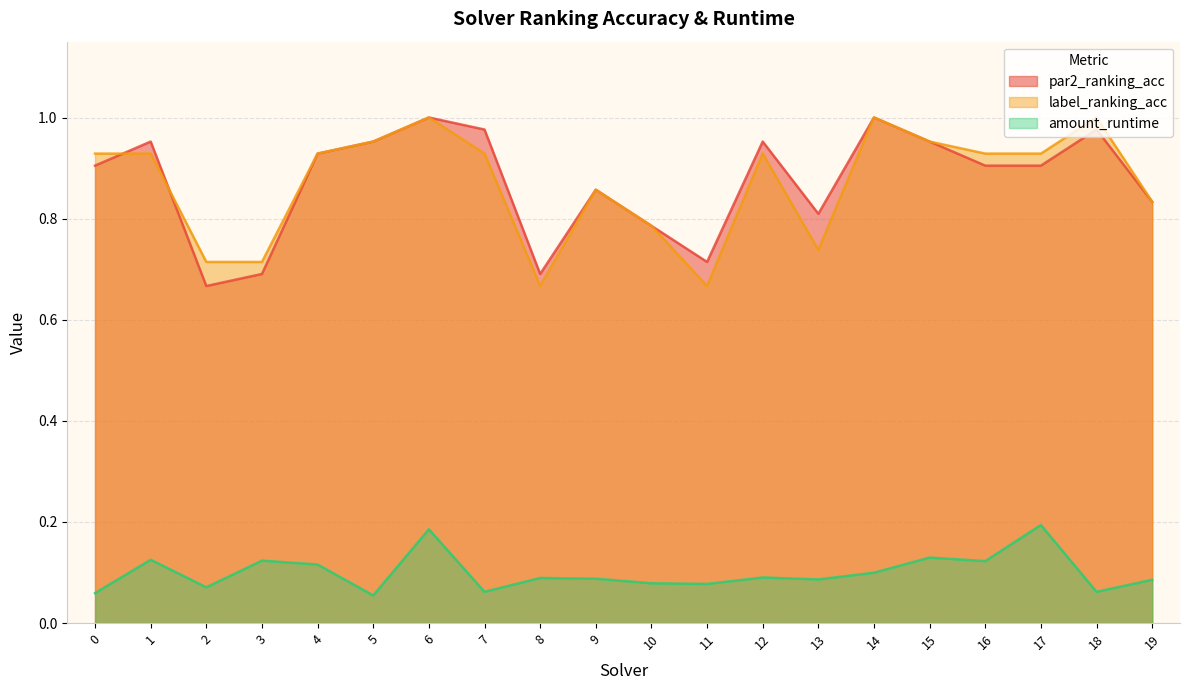

How many lines are shown in the chart?

3